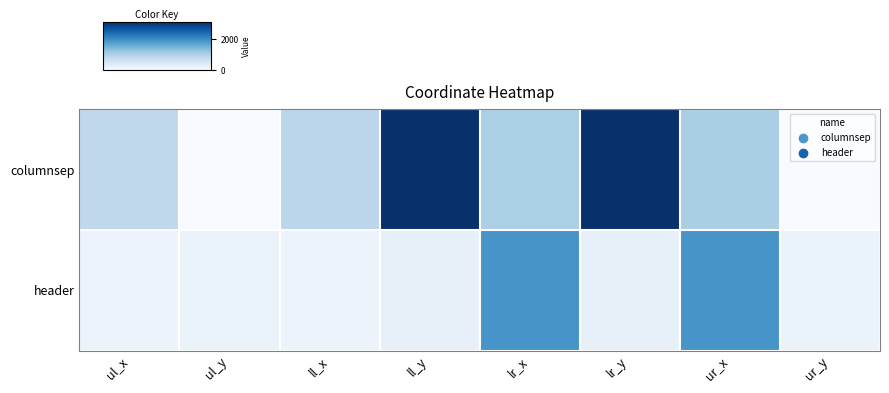

Rank the series at ll_x from lowest to highest value.

header, columnsep